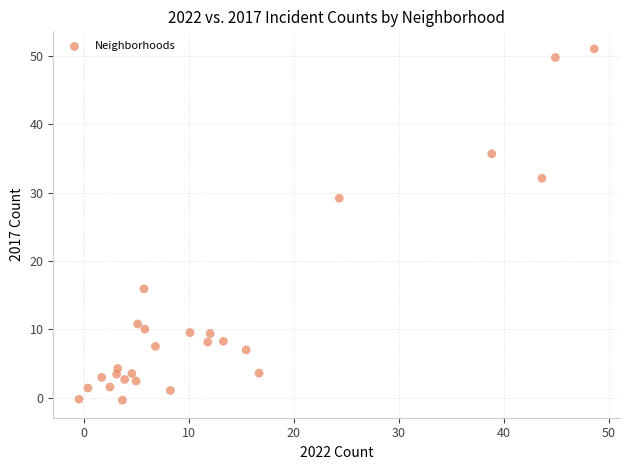

What is the range of Y values (max minus min)?

51.3